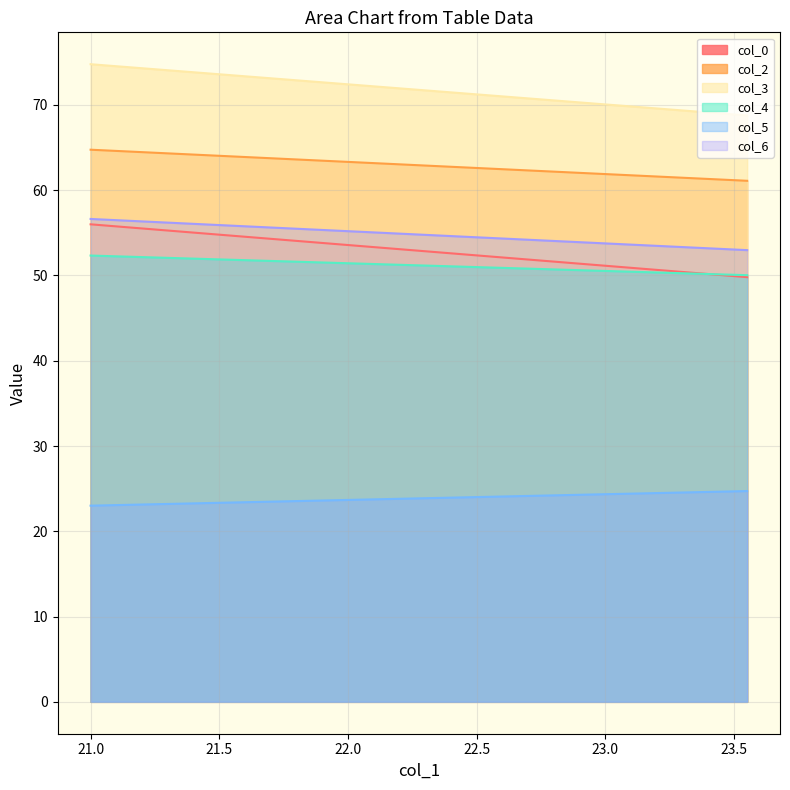

What is the greatest value displayed?

74.8